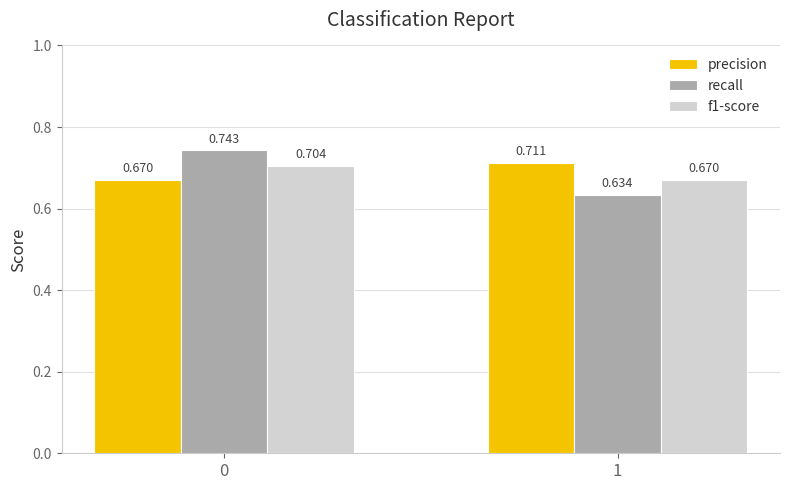

Which series has the largest range (max minus min)?

recall